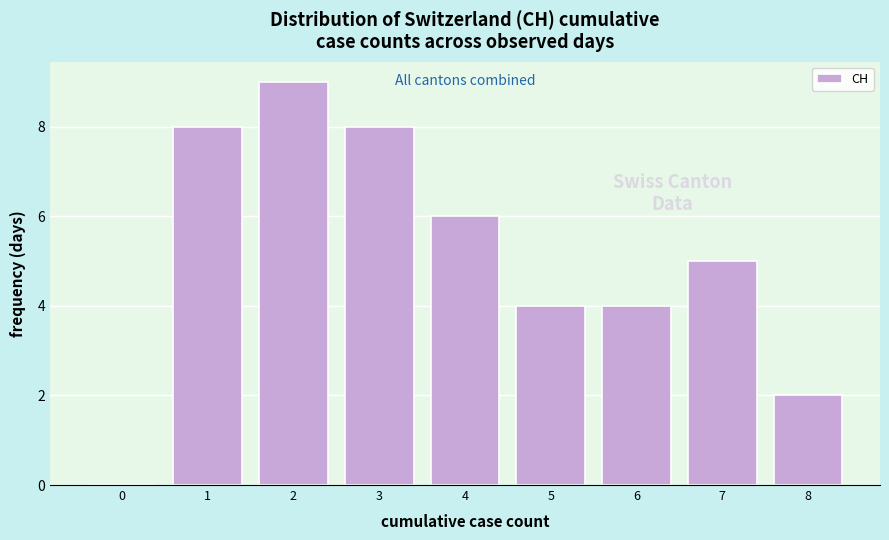

Reading right to left, what are all the values shown in this chart?

8=2	7=5	6=4	5=4	4=6	3=8	2=9	1=8	0=0